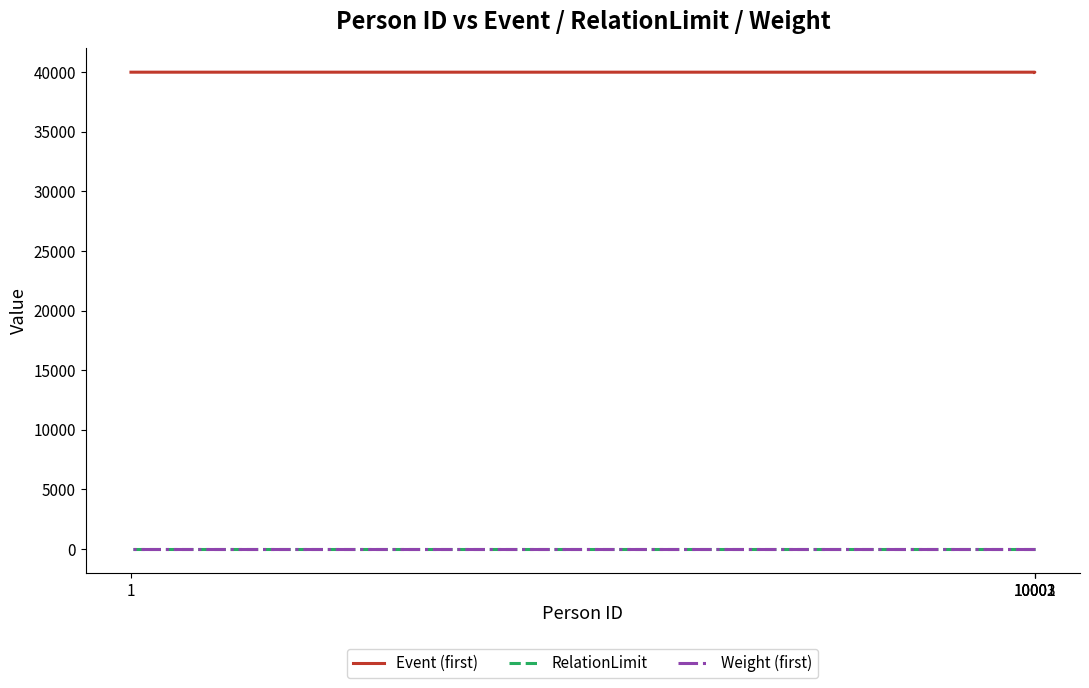

Between 10001 and 1, which series saw the biggest shift?

Event (first)